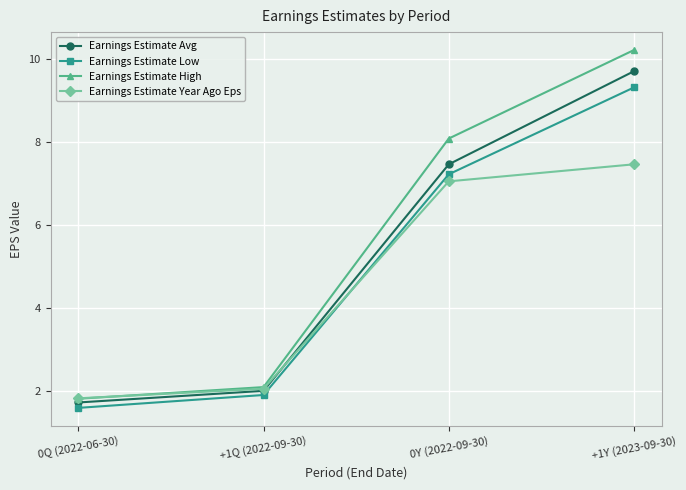

Where is Earnings Estimate High nearest to the value 6?

0Y (2022-09-30)